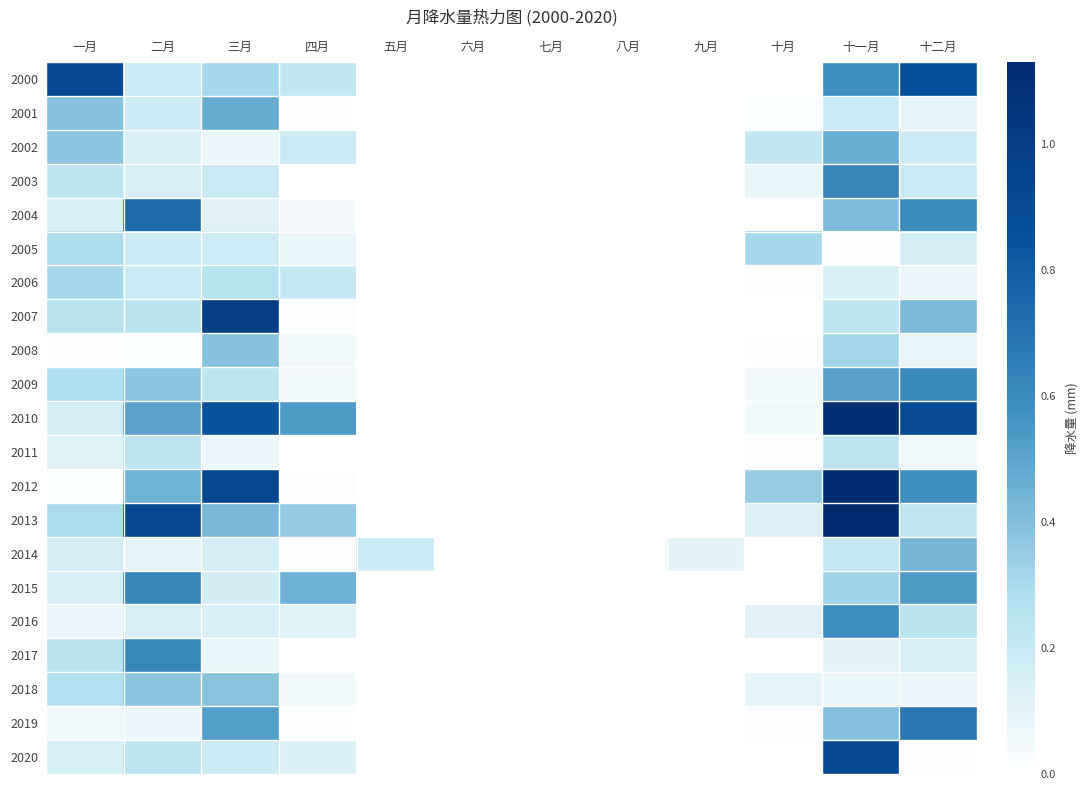

Rank the series at 五月 from highest to lowest value.

2014, 2020, 2009, 2000, 2001, 2002, 2003, 2004, 2005, 2006, 2007, 2008, 2010, 2011, 2012, 2013, 2015, 2016, 2017, 2018, 2019